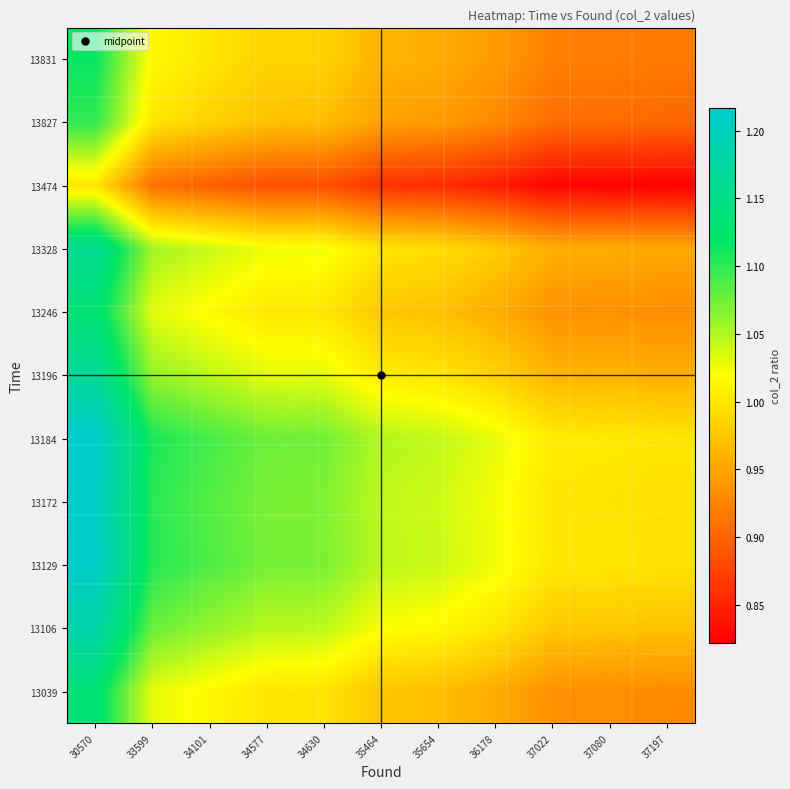

Which has a higher value, 35654 or 37022?

35654